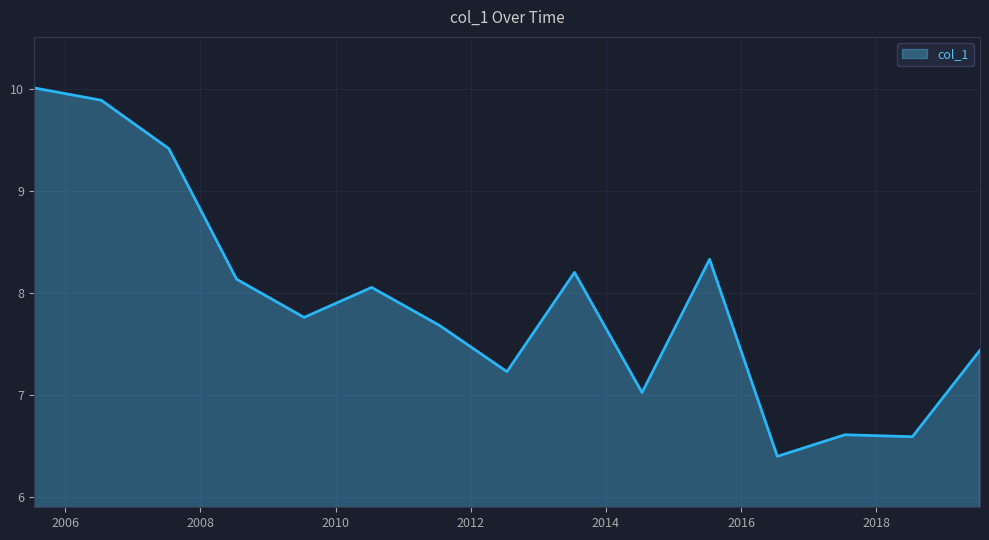

How many lines are shown in the chart?

1